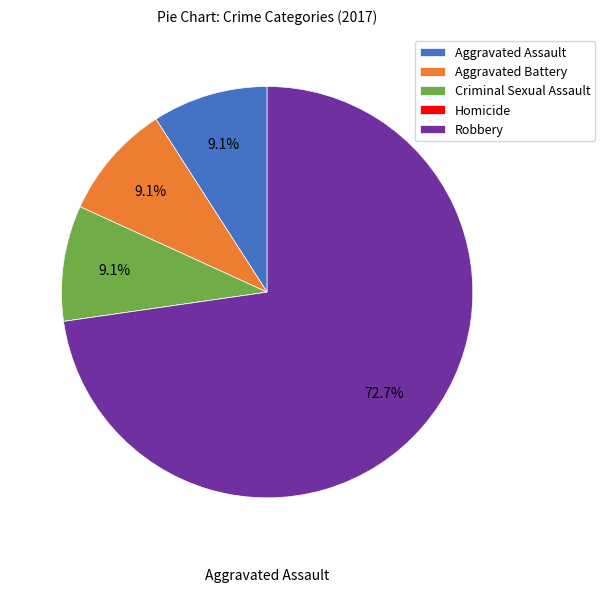

How many segments does this pie chart have?

5